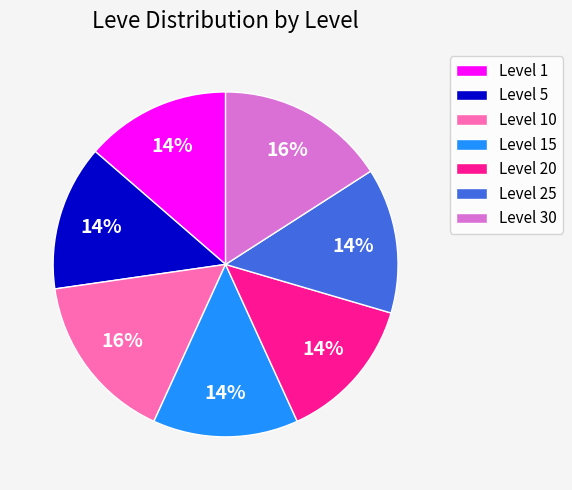

Do Level 15 and Level 10 together represent more than half of the pie?

No